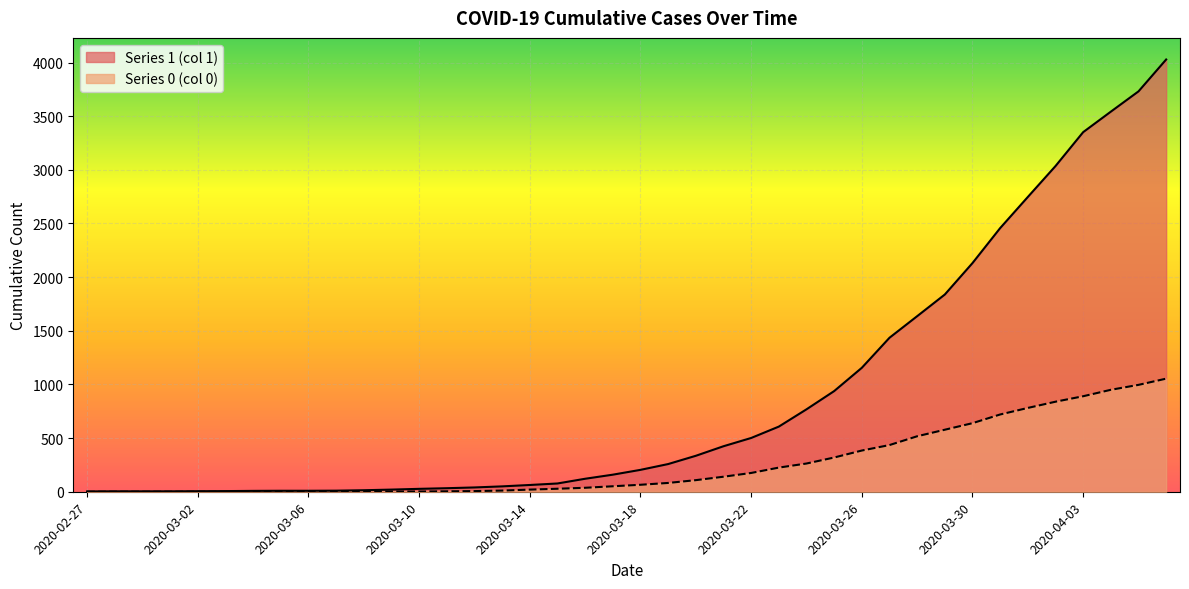

Reading left to right, extract all data points from this chart.

Series 1 (col 1): 3	4	4	4	5	6	8	9	9	10	14	20	27	33	40	50	63	77	121	159	204	258	335	424	501	607	768	938	1155	1435	1636	1838	2131	2457	2747	3035	3351	3542	3731	4028
Series 0 (col 0): 0	0	0	0	0	0	0	0	0	1	2	2	2	4	6	11	20	28	37	51	65	82	108	140	175	225	263	319	384	435	517	578	639	720	781	839	890	950	996	1054